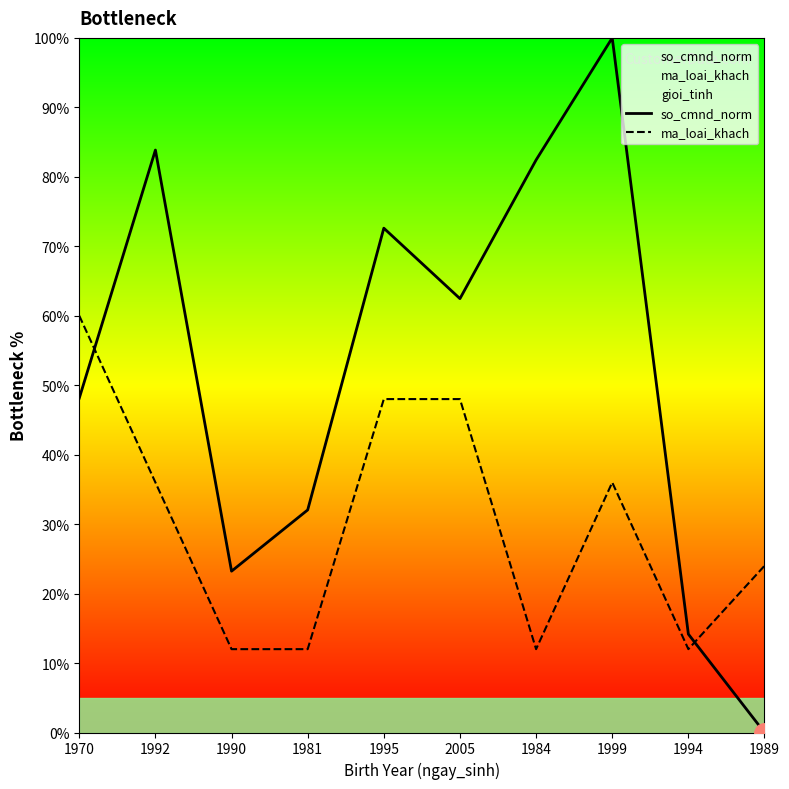

What is the label of the 4th point from the left?

1981